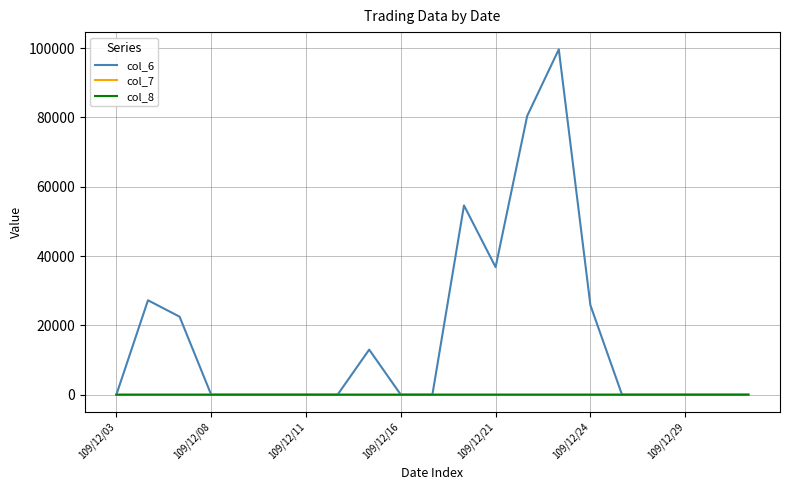

How many distinct data groups are displayed?

3